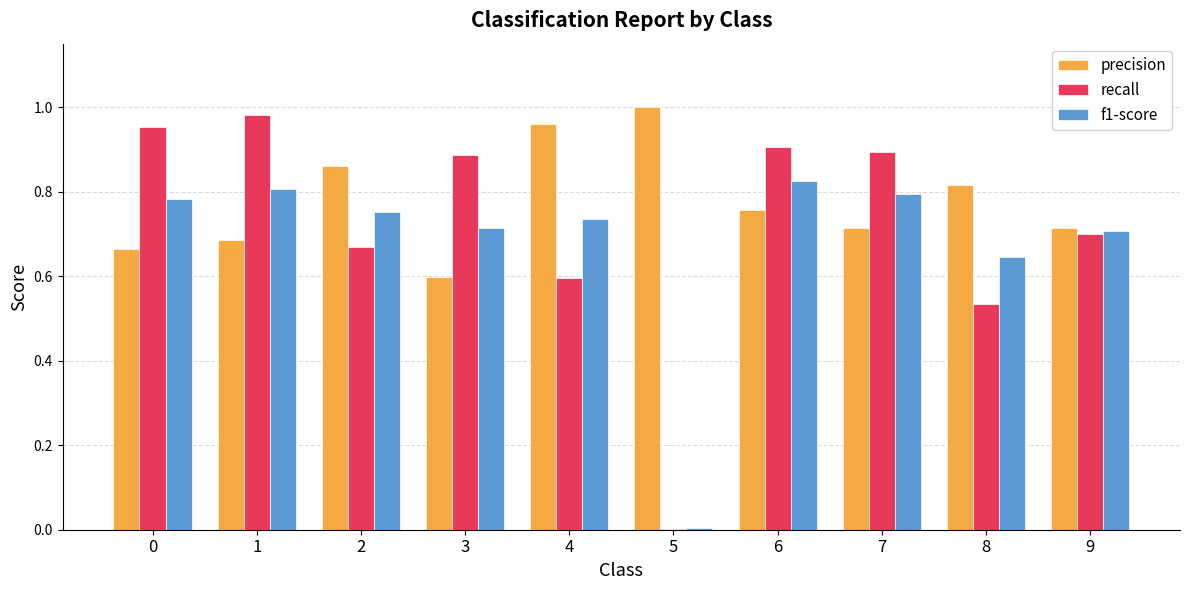

Where is precision nearest to the value 0?

3